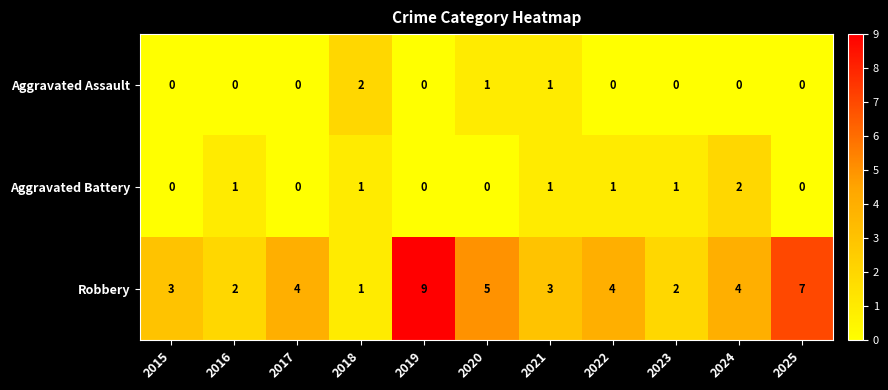

How many Aggravated Battery values are between 0 and 1?

10